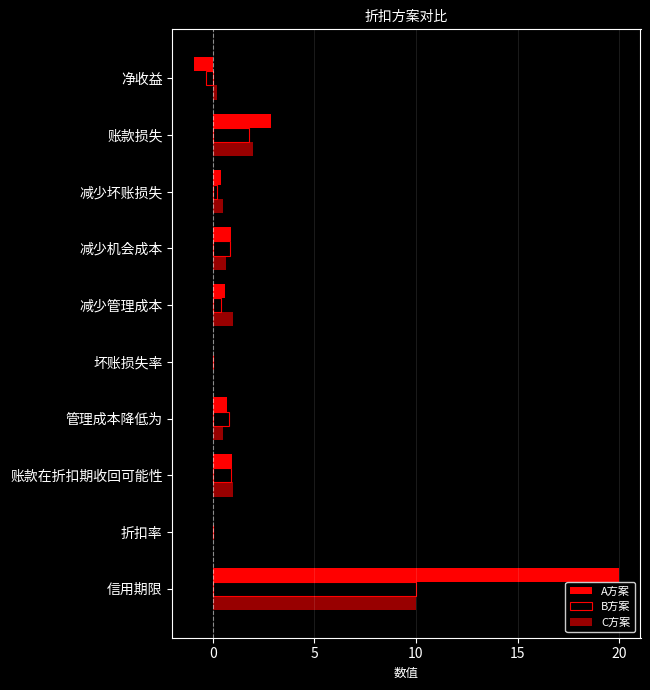

What is the greatest value displayed?

20.0